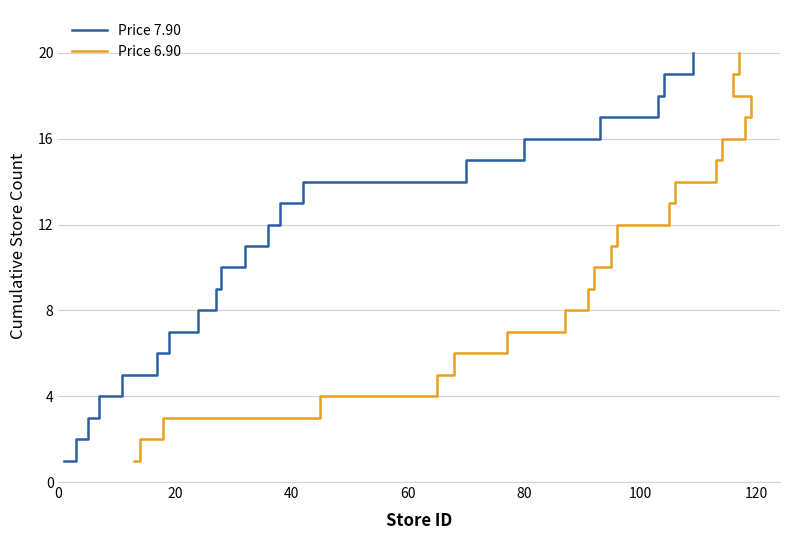

Reading left to right, list all the values displayed in this chart.

Price 7.90: 1	2	3	4	5	6	7	8	9	10	11	12	13	14	15	16	17	18	19	20
Price 6.90: 1	2	3	4	5	6	7	8	9	10	11	12	13	14	15	16	17	18	19	20